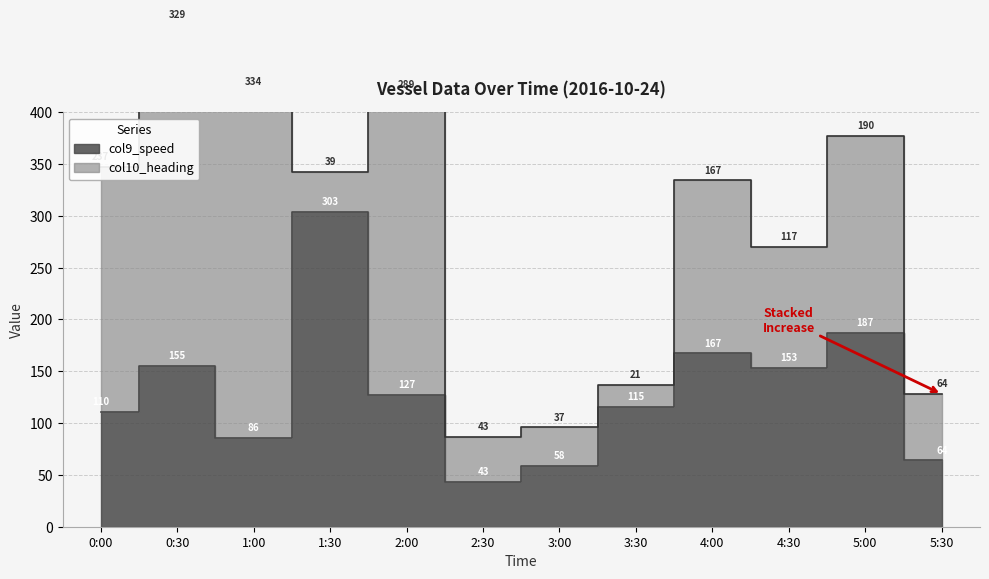

Approximately how many times larger is the value at 4:00 compared to 5:30?

2.6